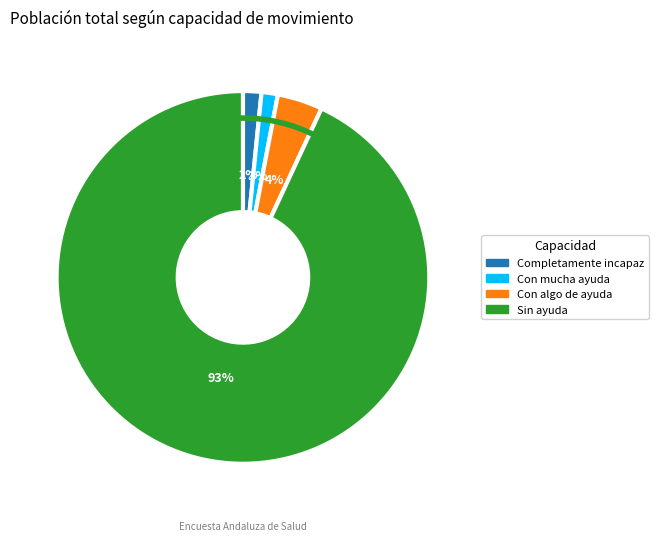

Do Con algo de ayuda and Completamente incapaz together represent more than half of the pie?

No